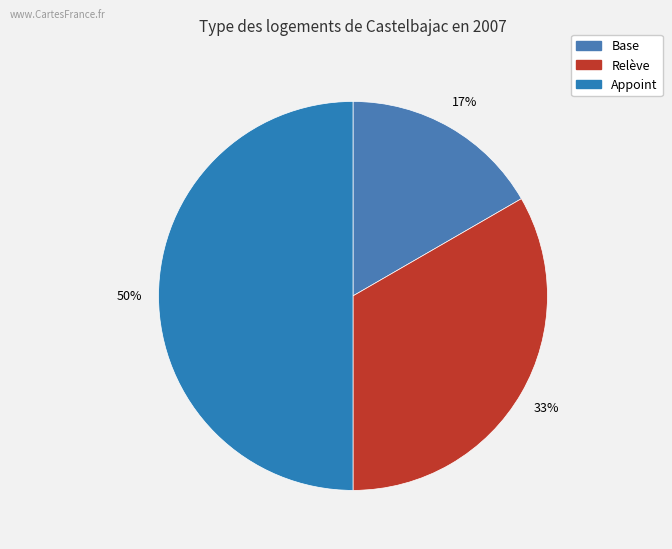

Is there a majority slice in this chart?

No